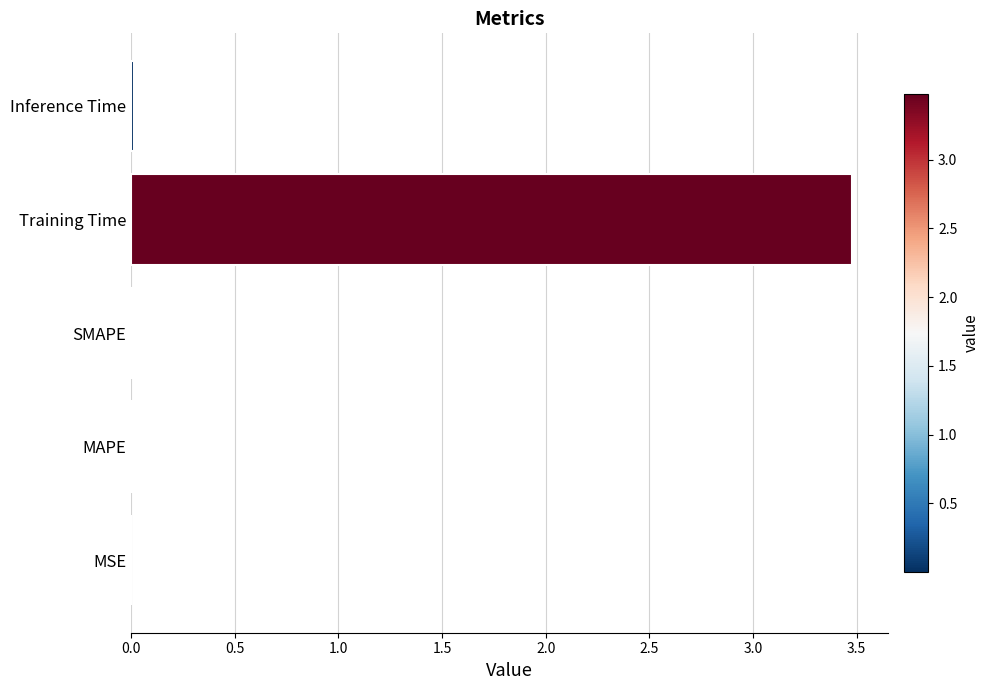

What is the sum of all values?

3.5